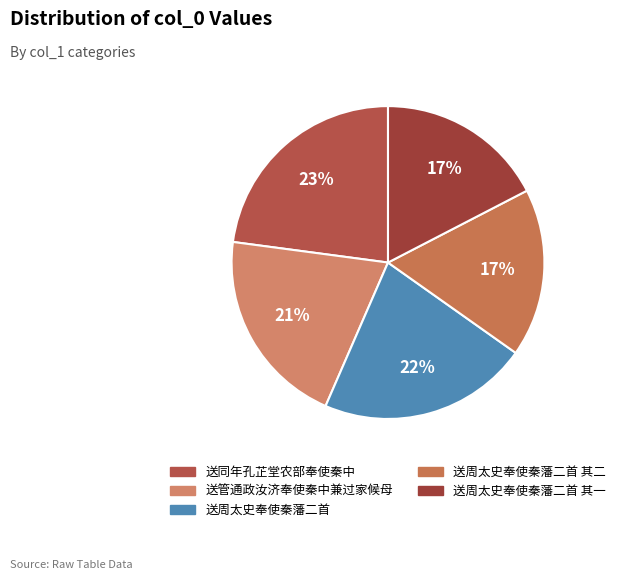

Is it true that 送周太史奉使秦藩二首 其二 is 30% of the pie?

False